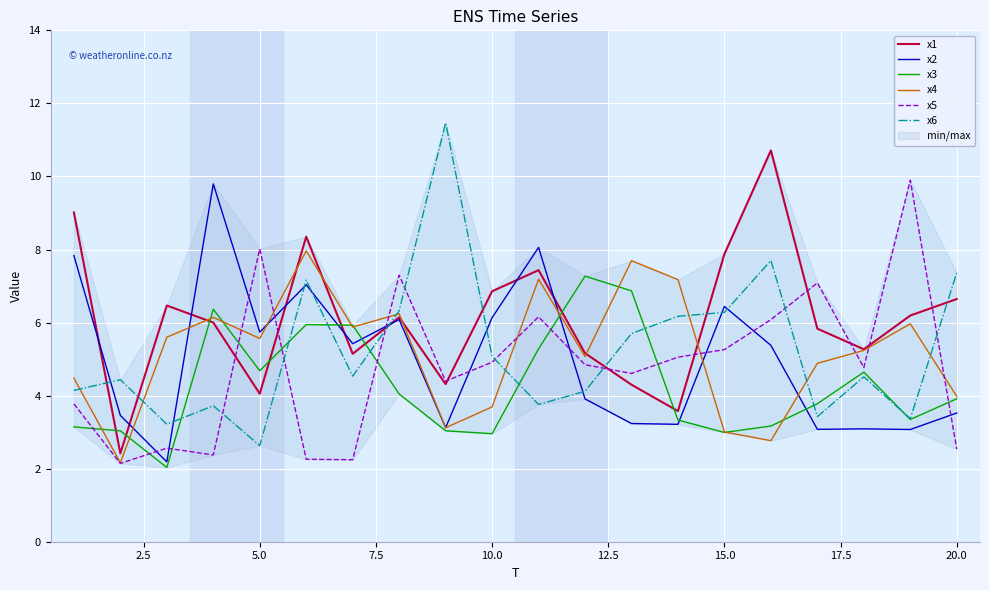

Which series ends up on top after the final intersection of x6 and x5?

x6